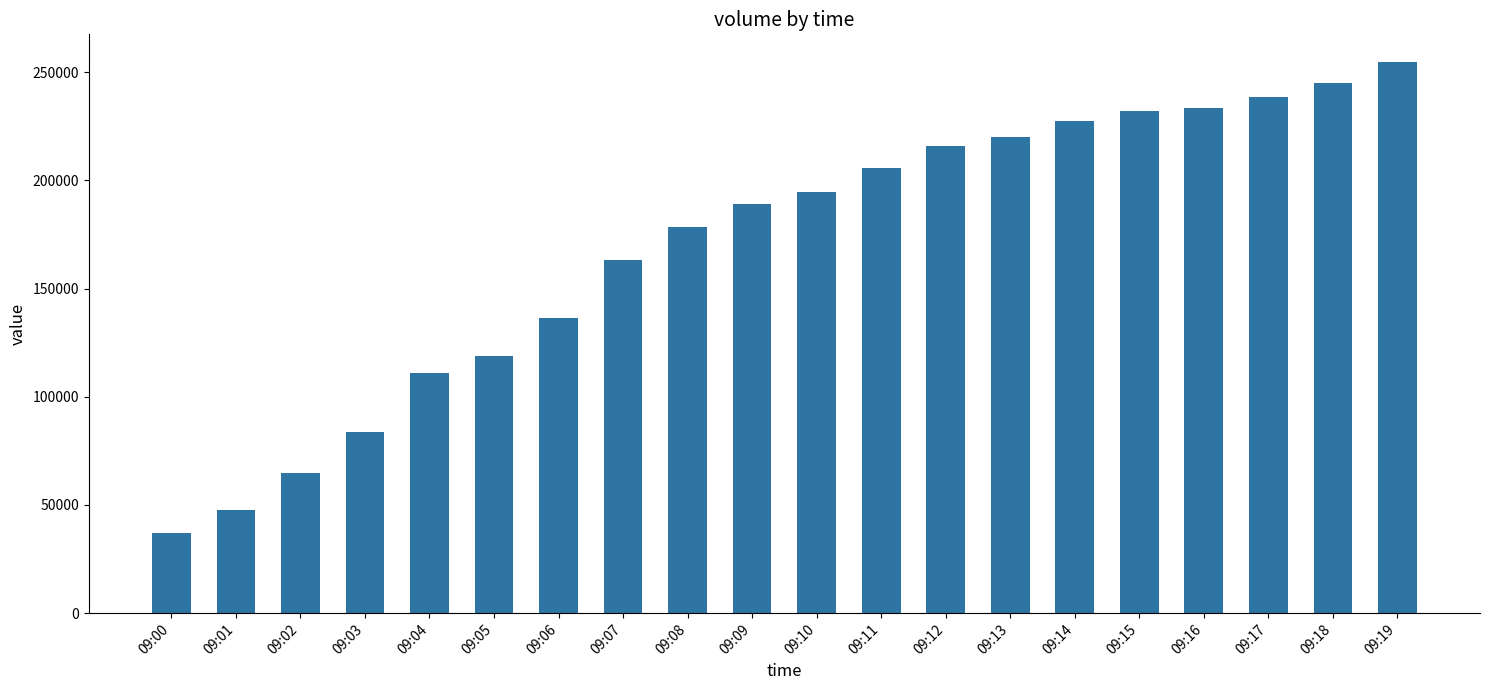

Are the bars horizontal?

No